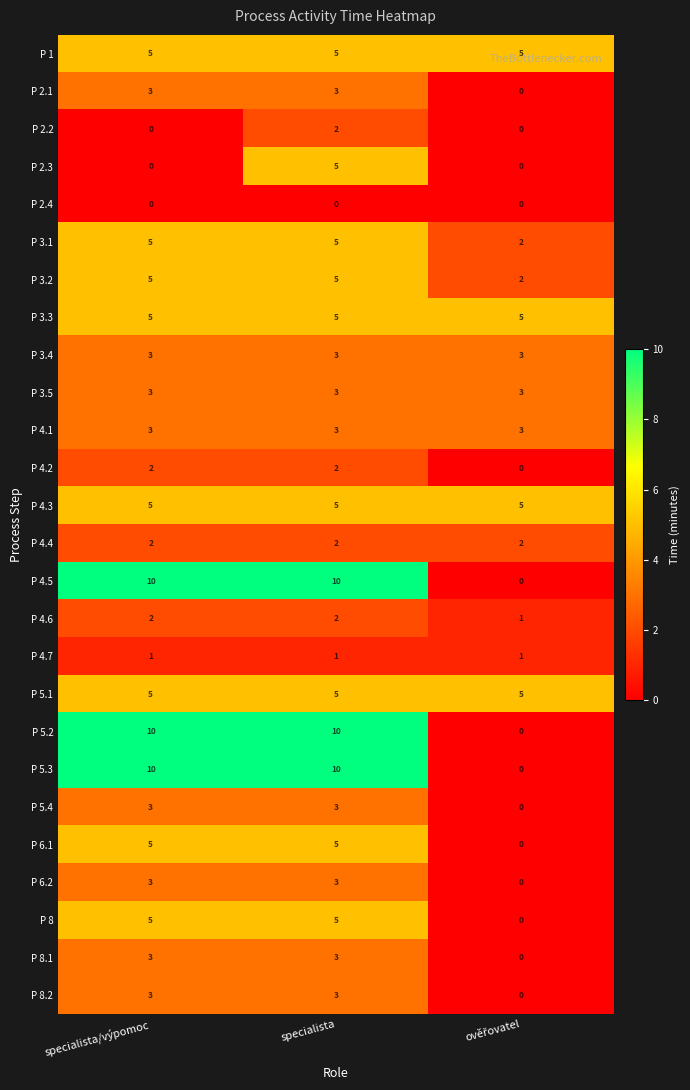

Count the P 4.5 values in the range 0 to 10.

3